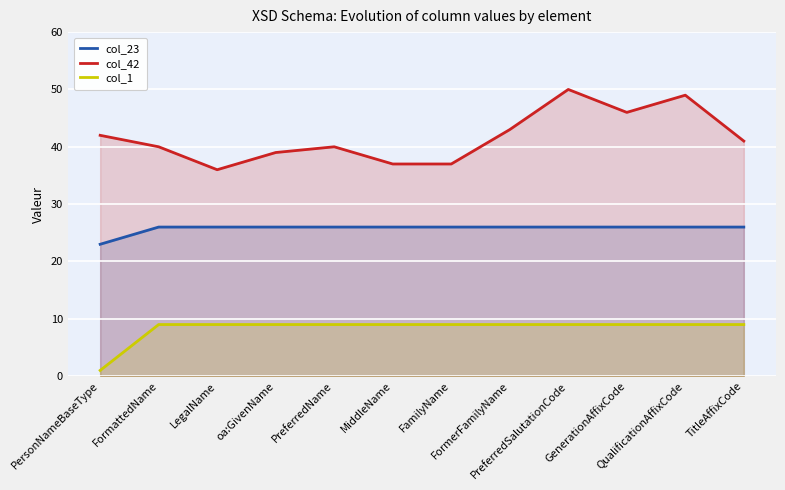

What is the difference between the maximum and minimum values in the col_23 series?

3